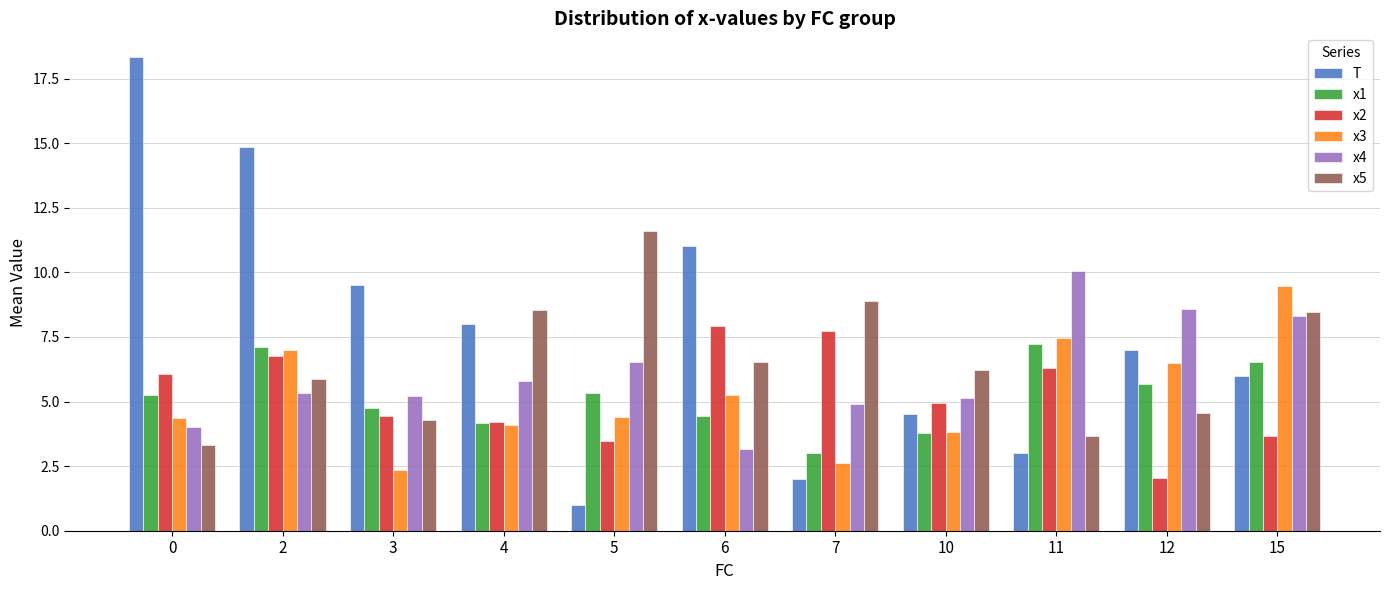

Is it true that x3 equals 4.3 at 0?

True